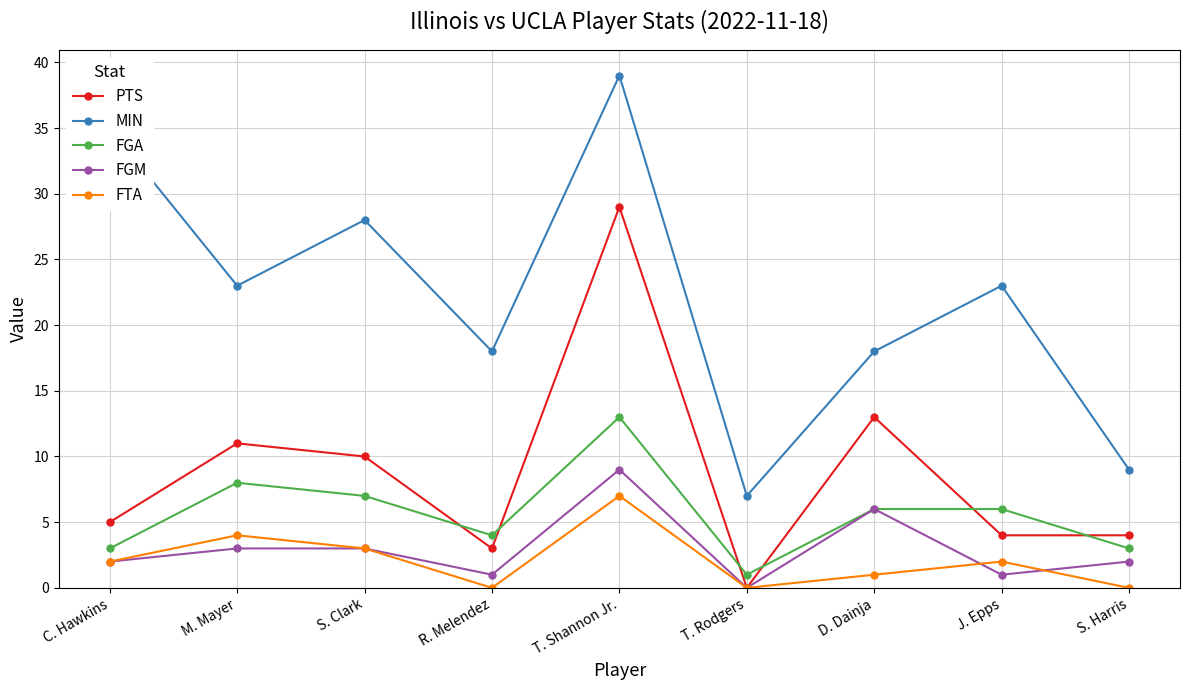

Is the value of MIN at J. Epps greater than the value of PTS at S. Clark?

Yes